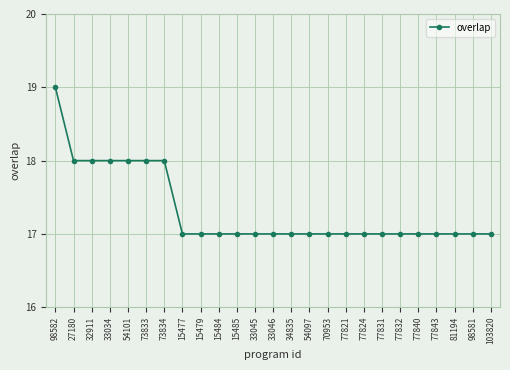

True or false: the data shows 23 at 15485.

False